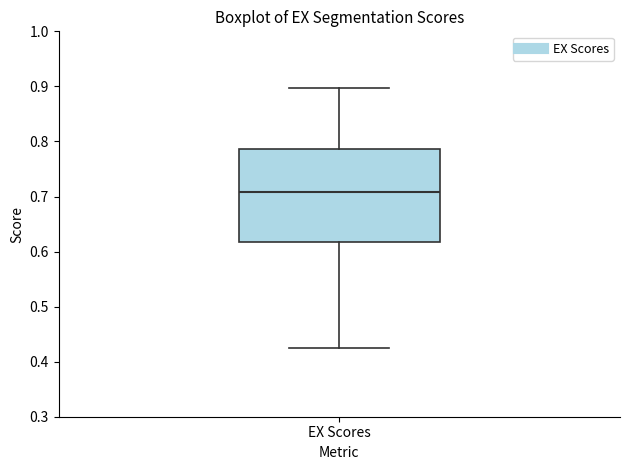

Where does the upper whisker of the box for EX Scores end on the y-axis? The values are not printed on the chart, so give them approximately, as read against the axis.

0.90